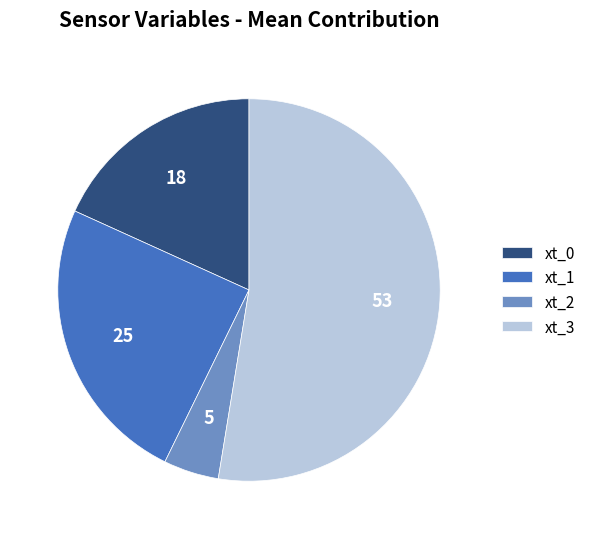

Do xt_2 and xt_3 together represent more than half of the pie?

Yes